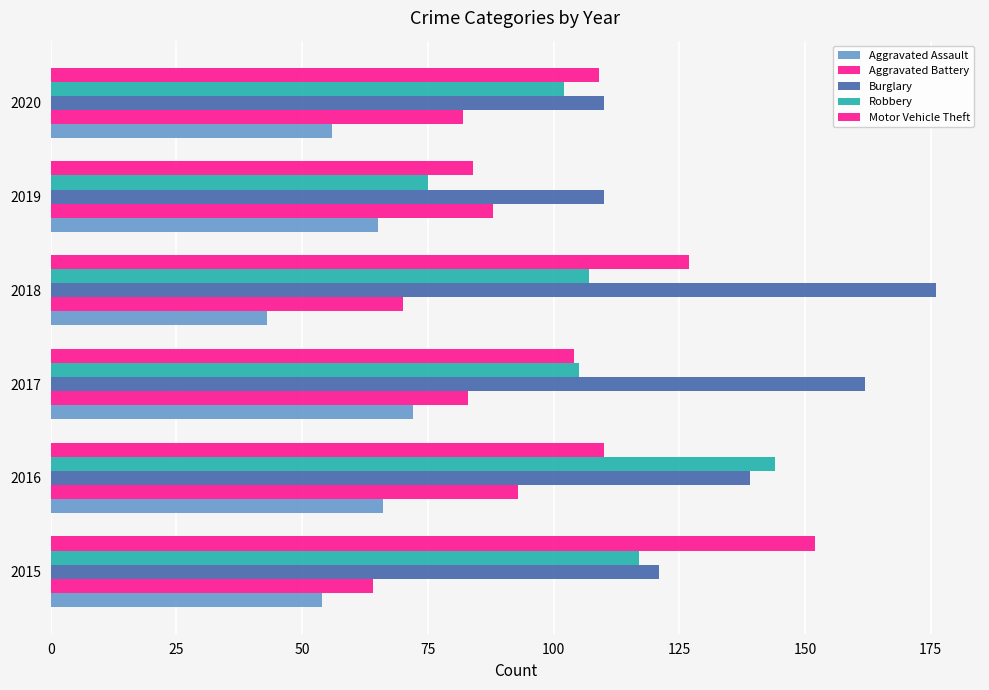

Which series has the largest total across all categories?

Burglary